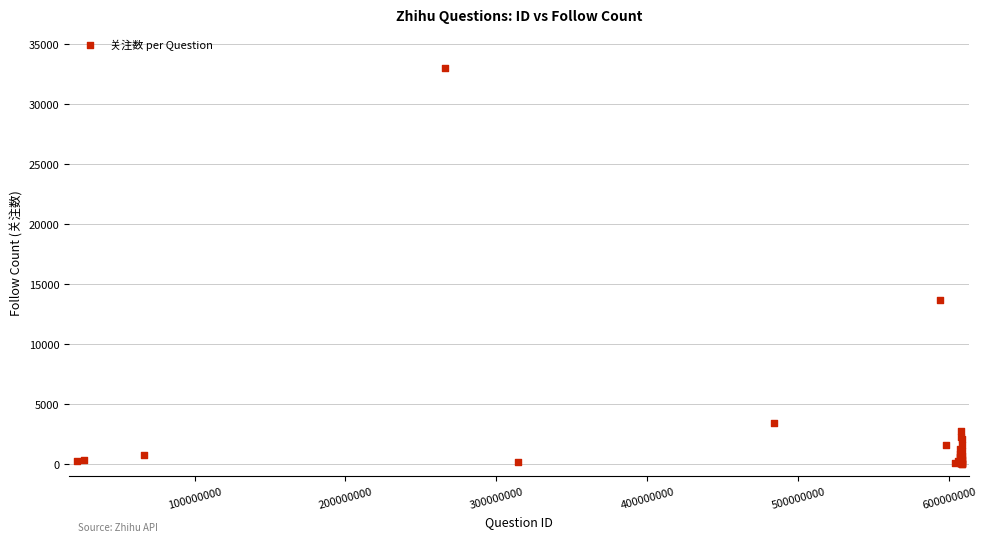

What Y value in the scatter plot is closest to 16524?

13686